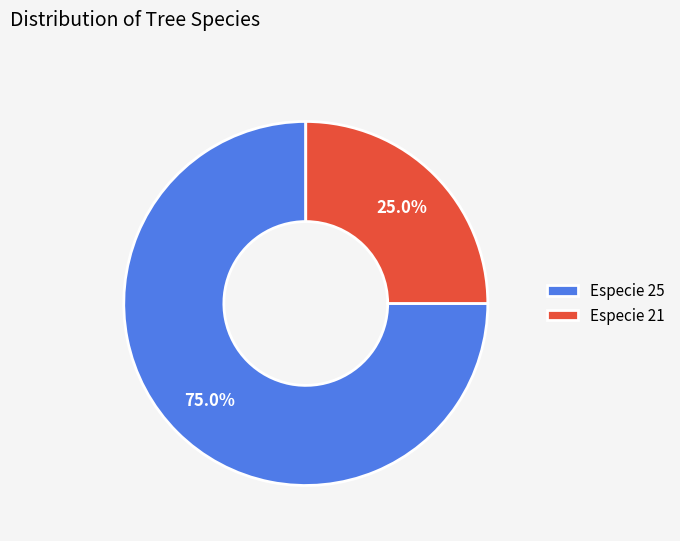

What is the largest slice in the pie chart?

Especie 25